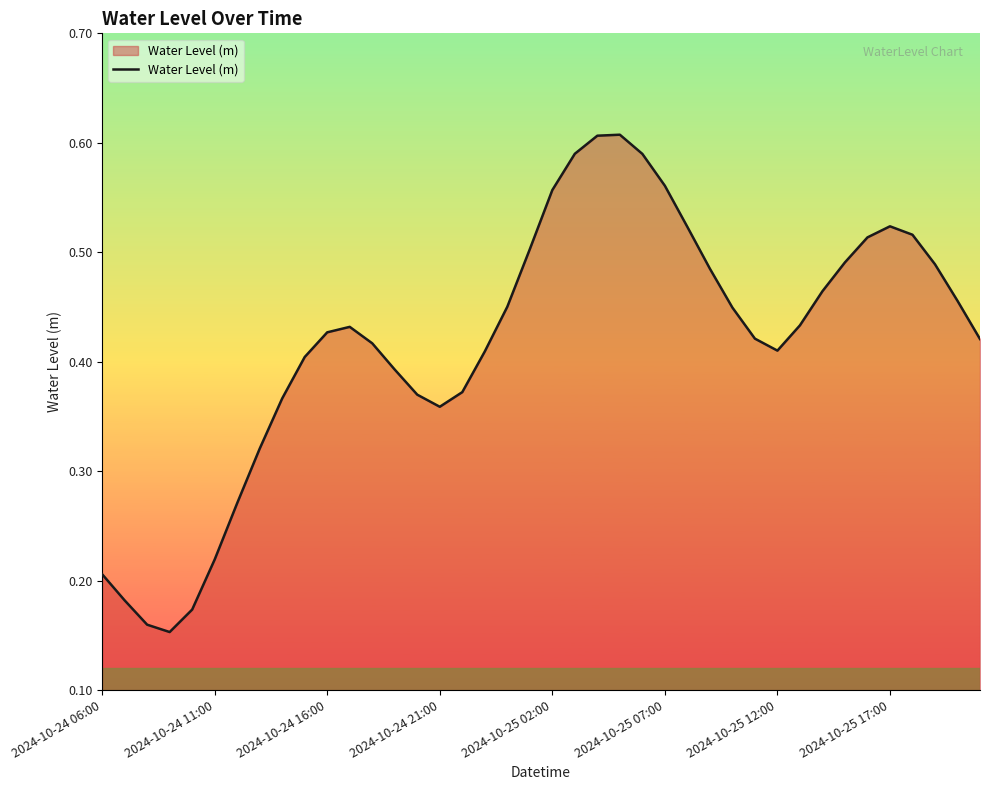

What is the value of the 15th point from the left?

0.4